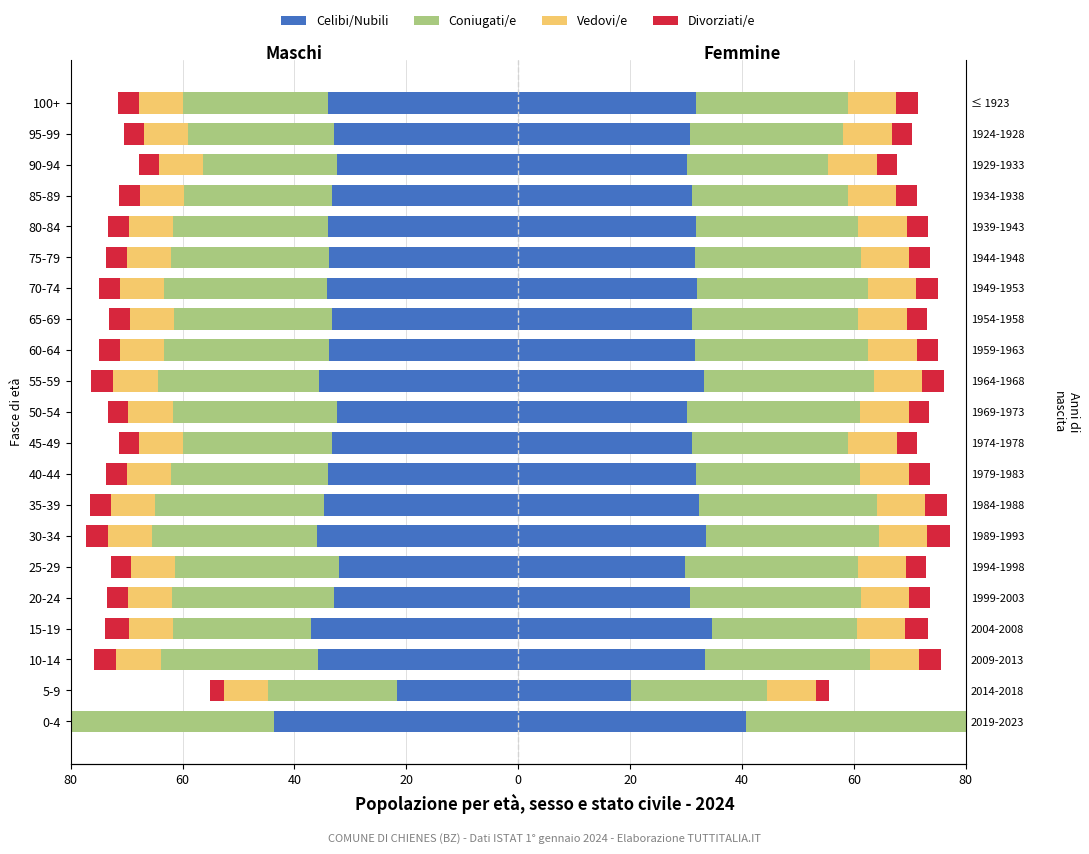

Are the bars horizontal?

Yes